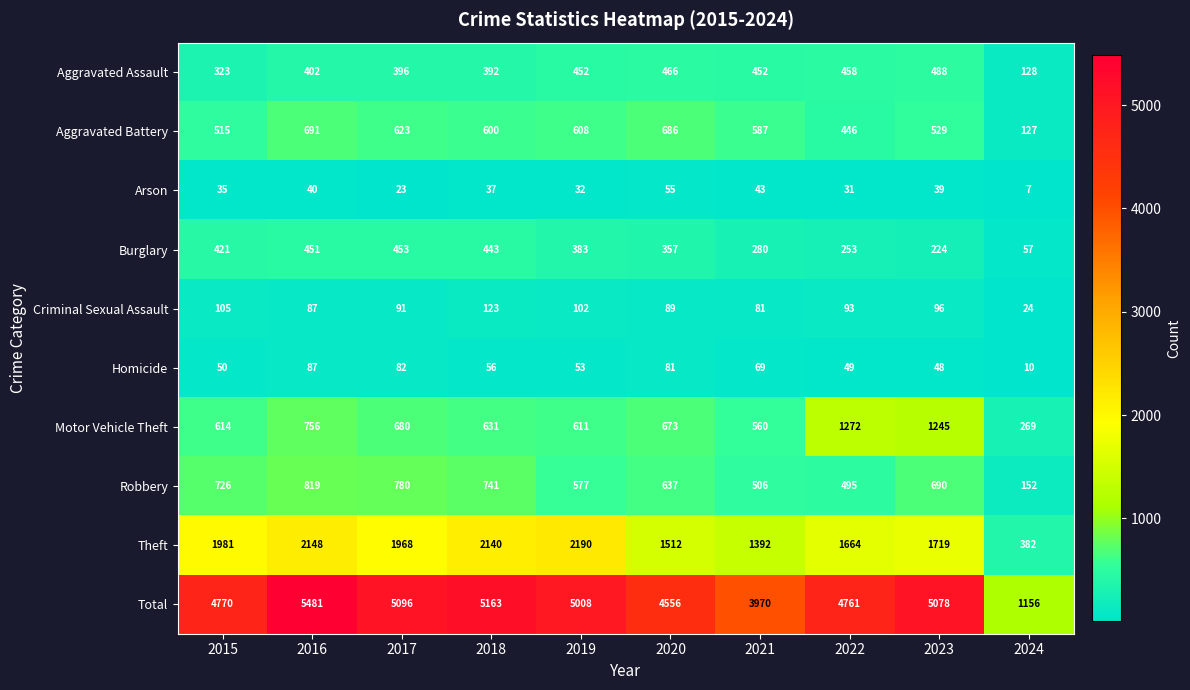

Is it true that Arson equals 32 at 2019?

True